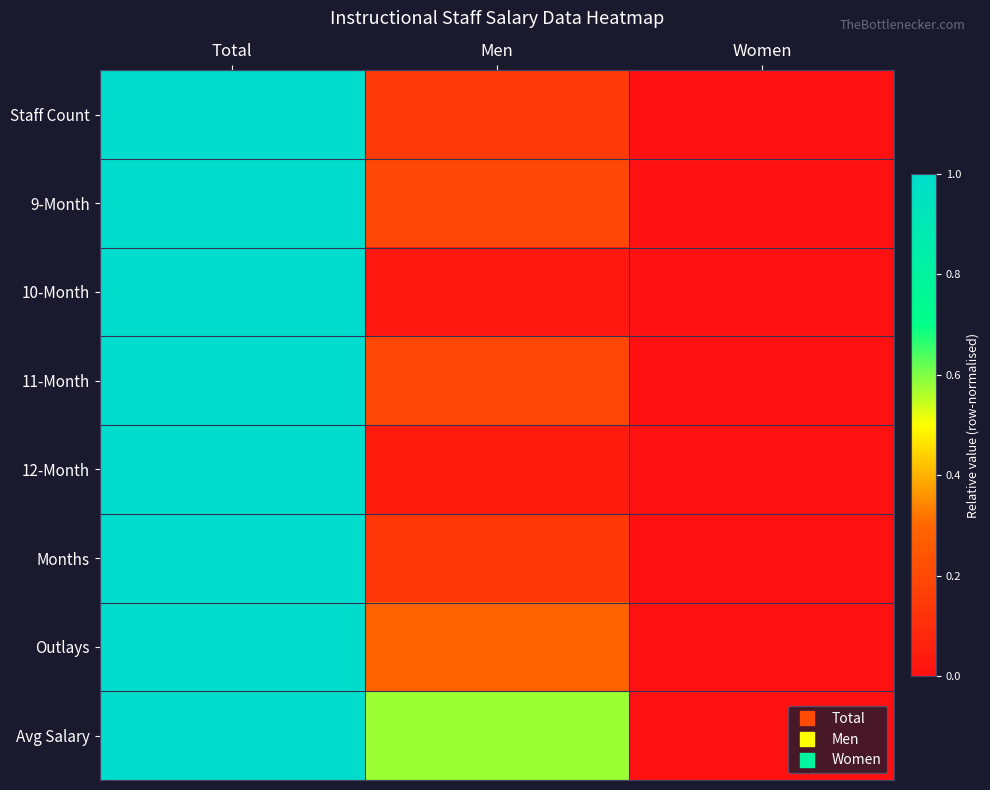

How many data points does each series have?

3